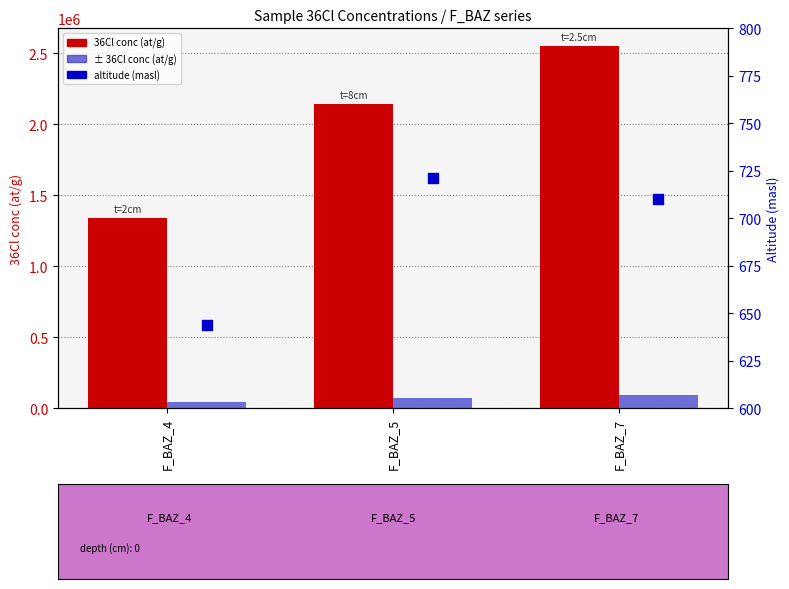

At how many categories does at least one series exceed 2326133?

1